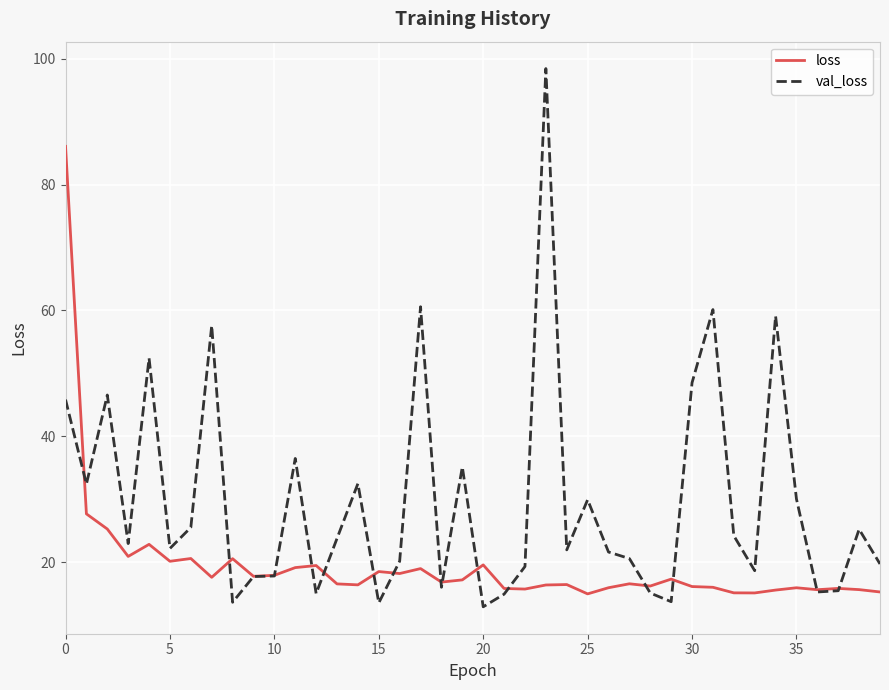

List the series in order of their overall mean, highest first.

val_loss, loss